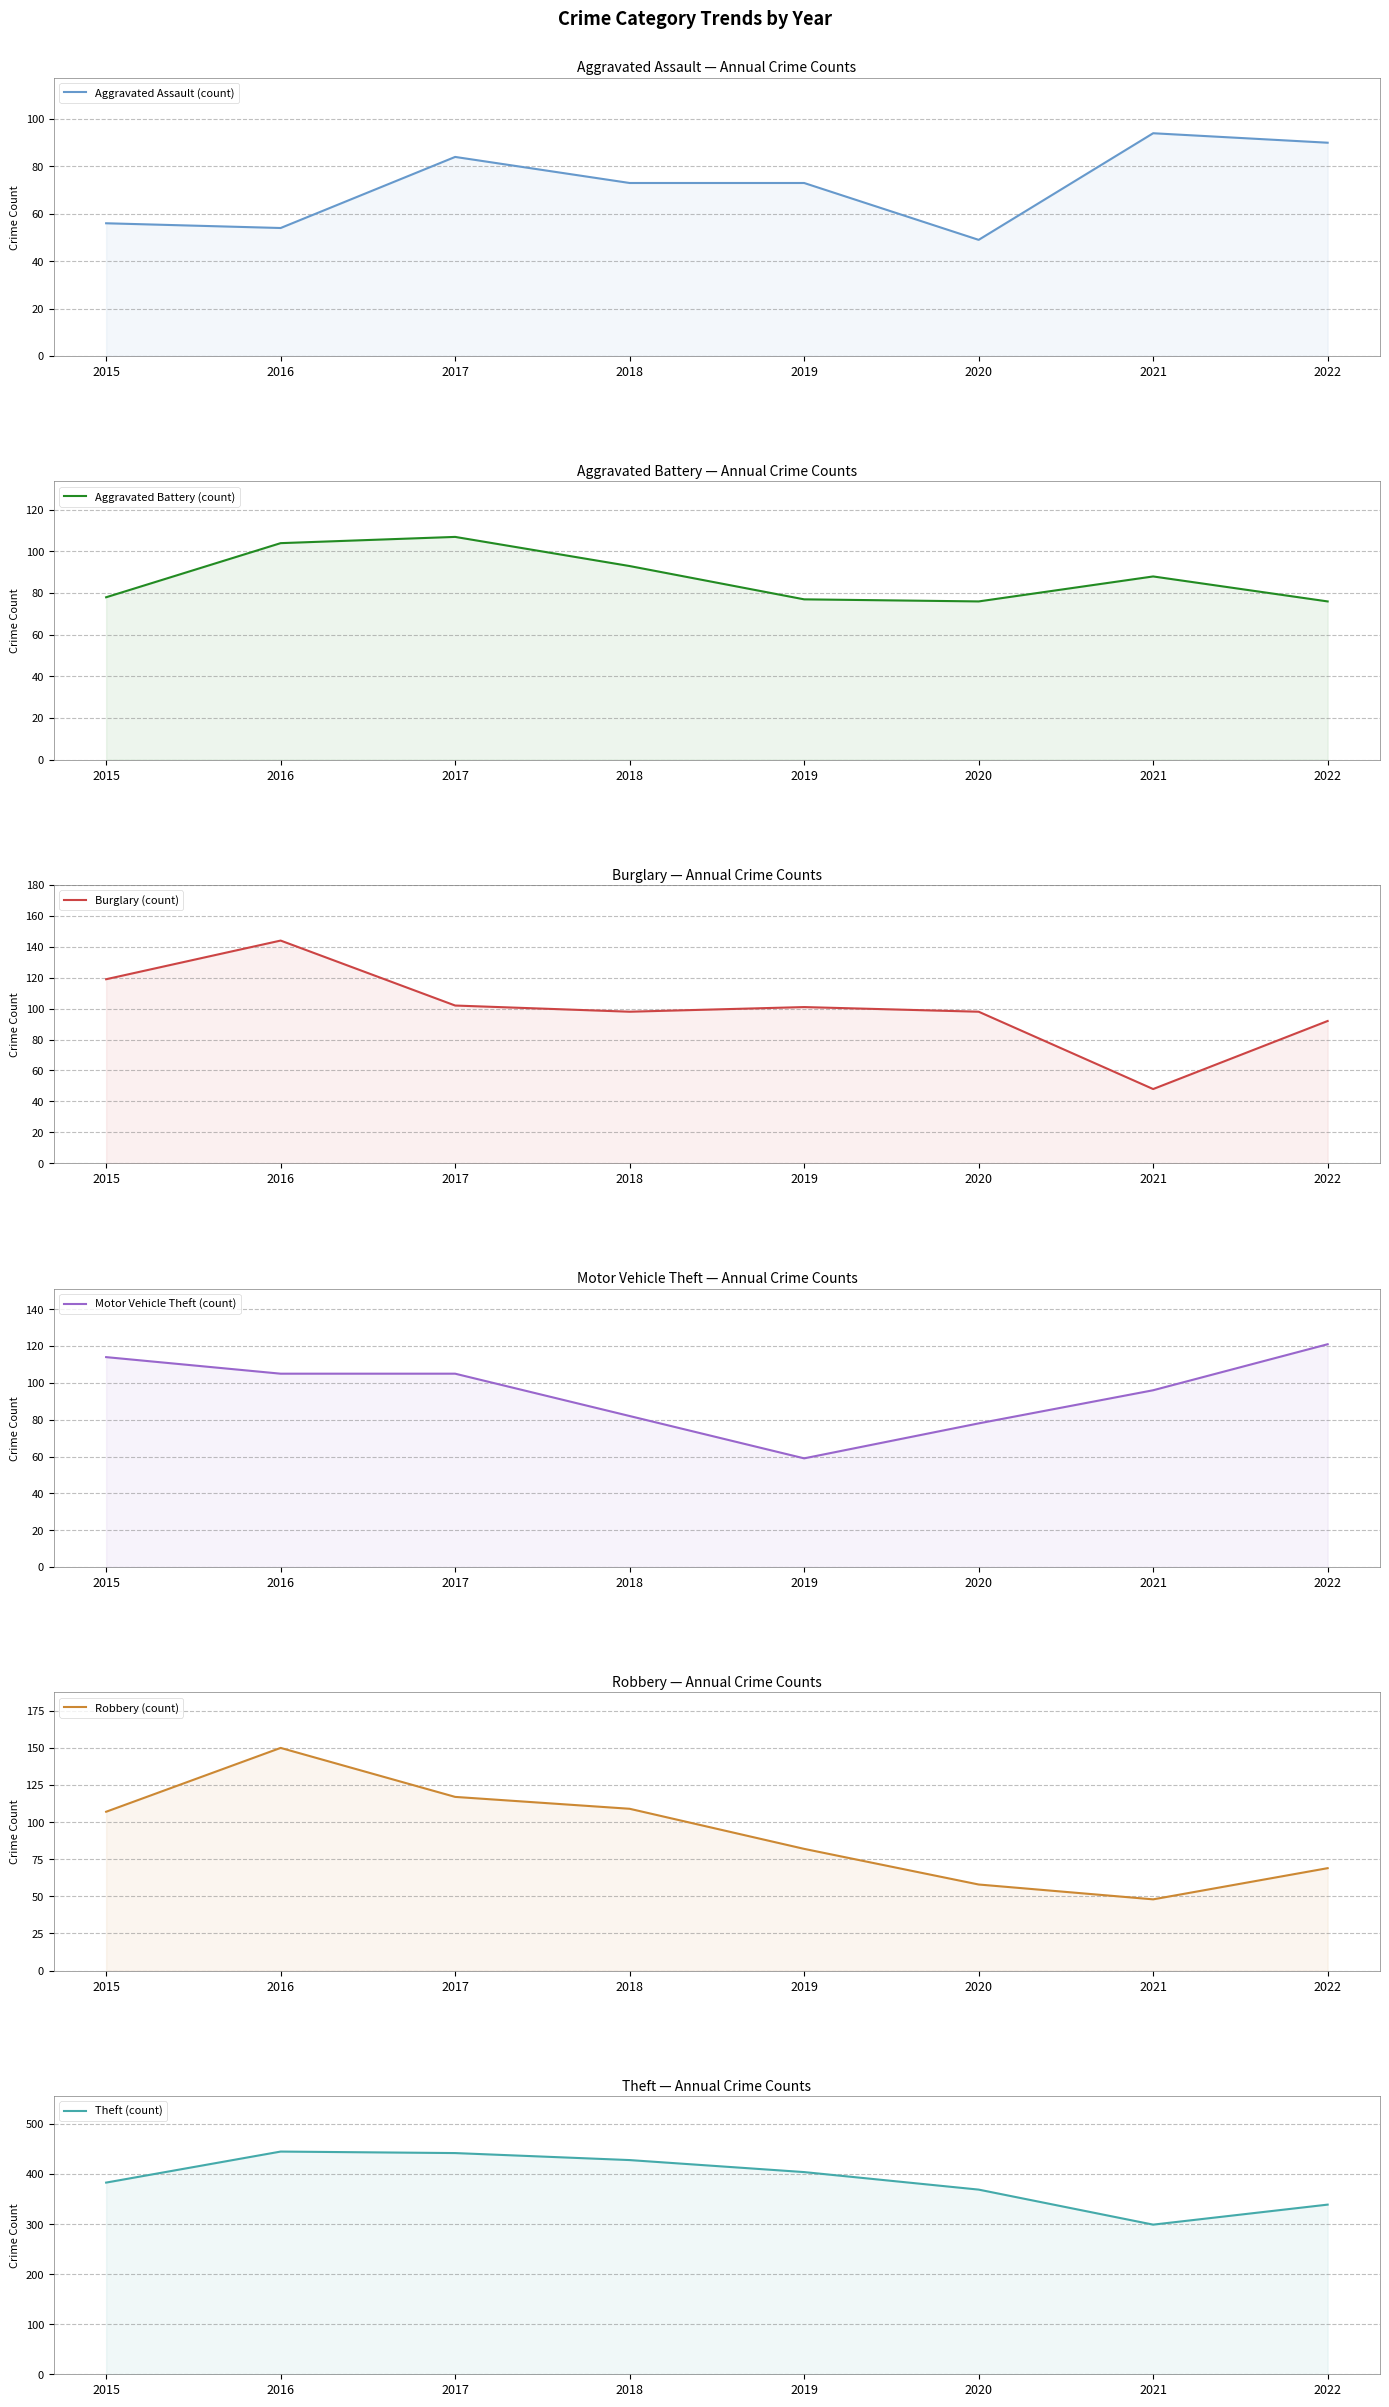

Reading left to right, extract all data points from this chart.

Aggravated Assault (count): 56	54	84	73	73	49	94	90
Aggravated Battery (count): 78	104	107	93	77	76	88	76
Burglary (count): 119	144	102	98	101	98	48	92
Motor Vehicle Theft (count): 114	105	105	82	59	78	96	121
Robbery (count): 107	150	117	109	82	58	48	69
Theft (count): 383	445	442	428	404	369	299	339